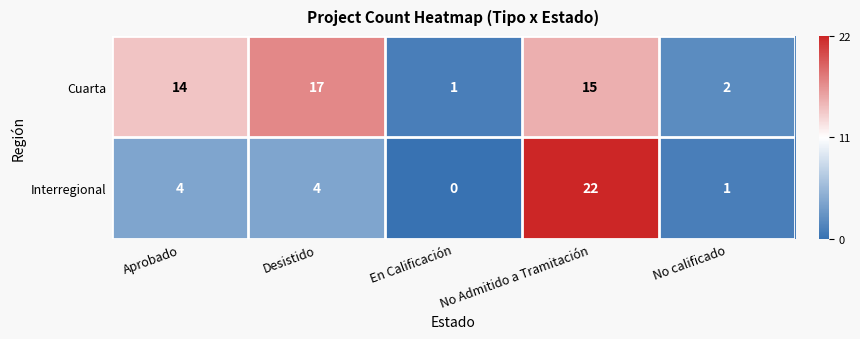

What is the total value across all series at No Admitido a Tramitación?

37